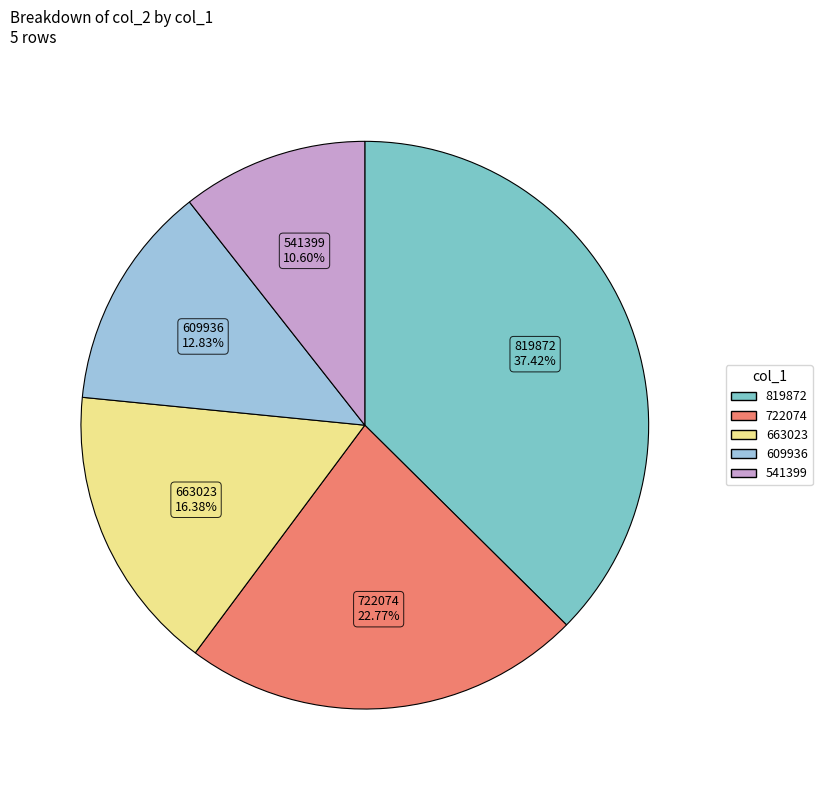

How many segments does this pie chart have?

5